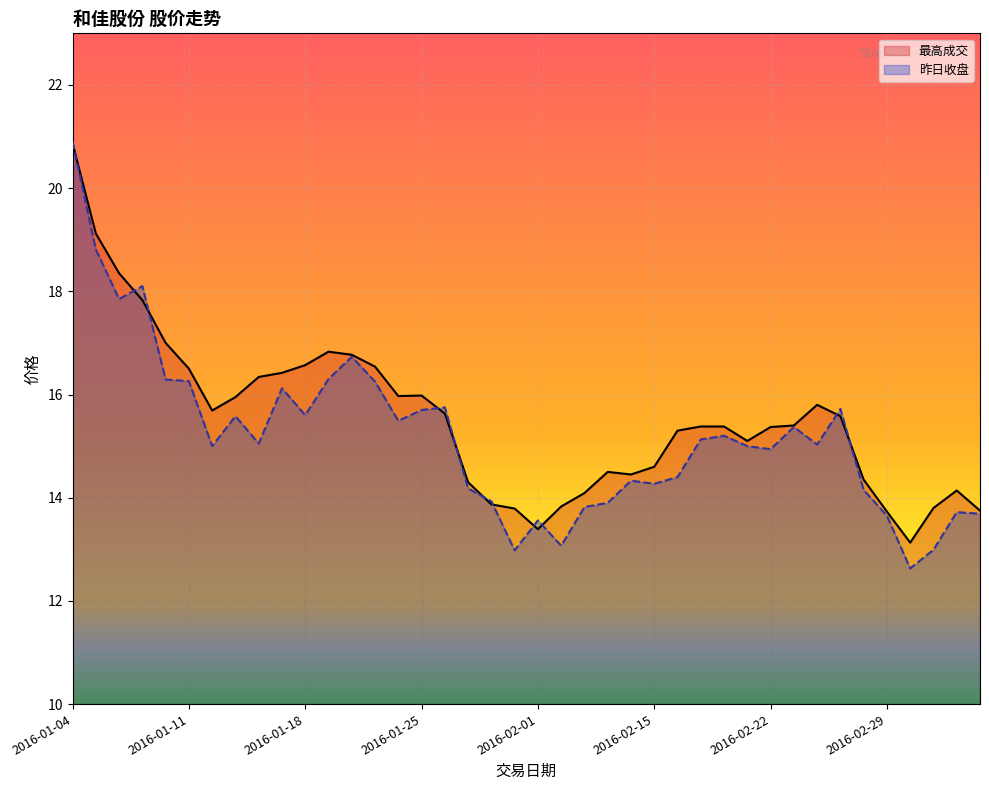

What is the sum of the 最高成交 values at 2016-02-19 and 2016-02-26?

29.4